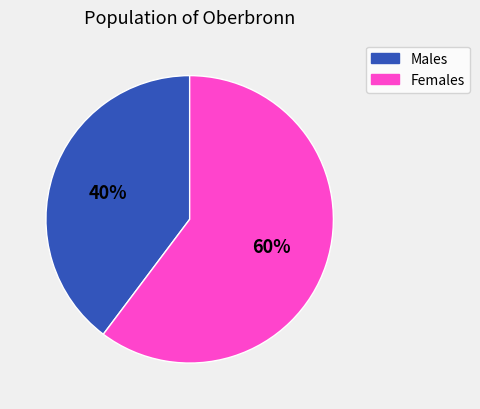

To the nearest percent, what is the average slice percentage?

50%